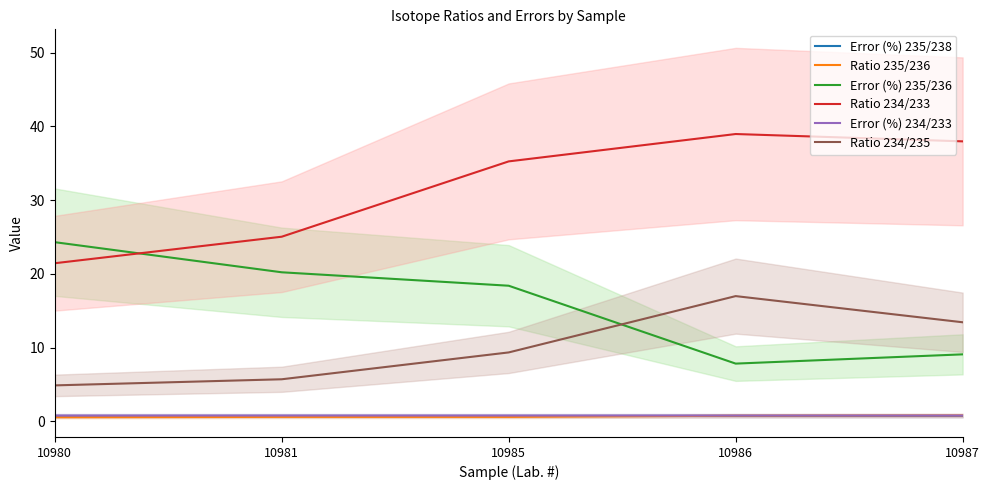

At which category does the chart reach its minimum across all series?

10980